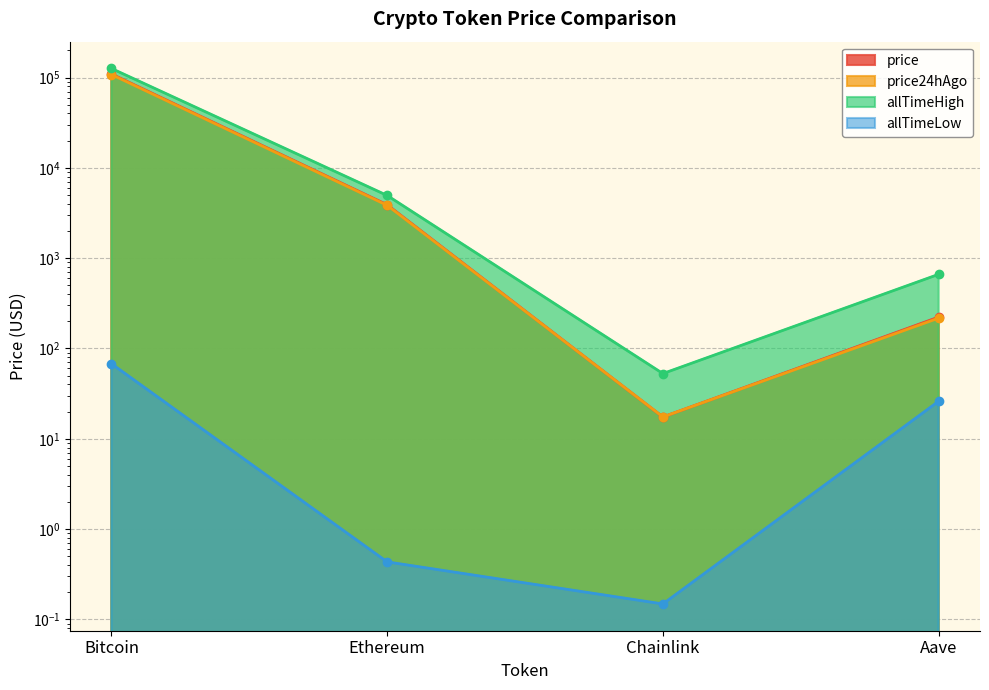

True or false: price24hAgo and allTimeLow intersect in this chart.

False